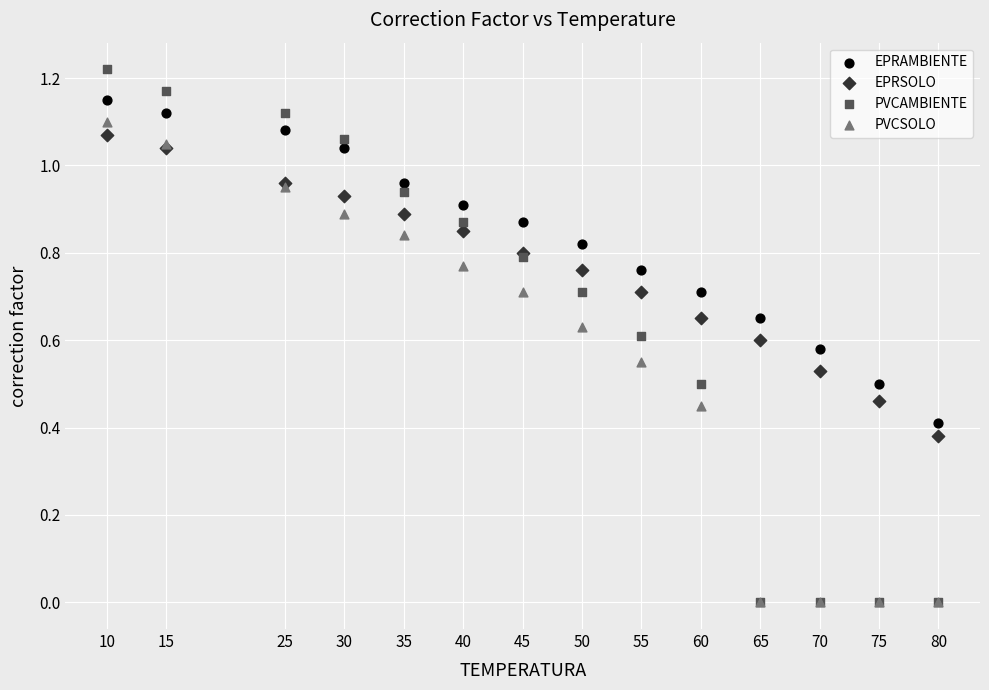

Which series reaches the maximum Y coordinate?

PVCAMBIENTE